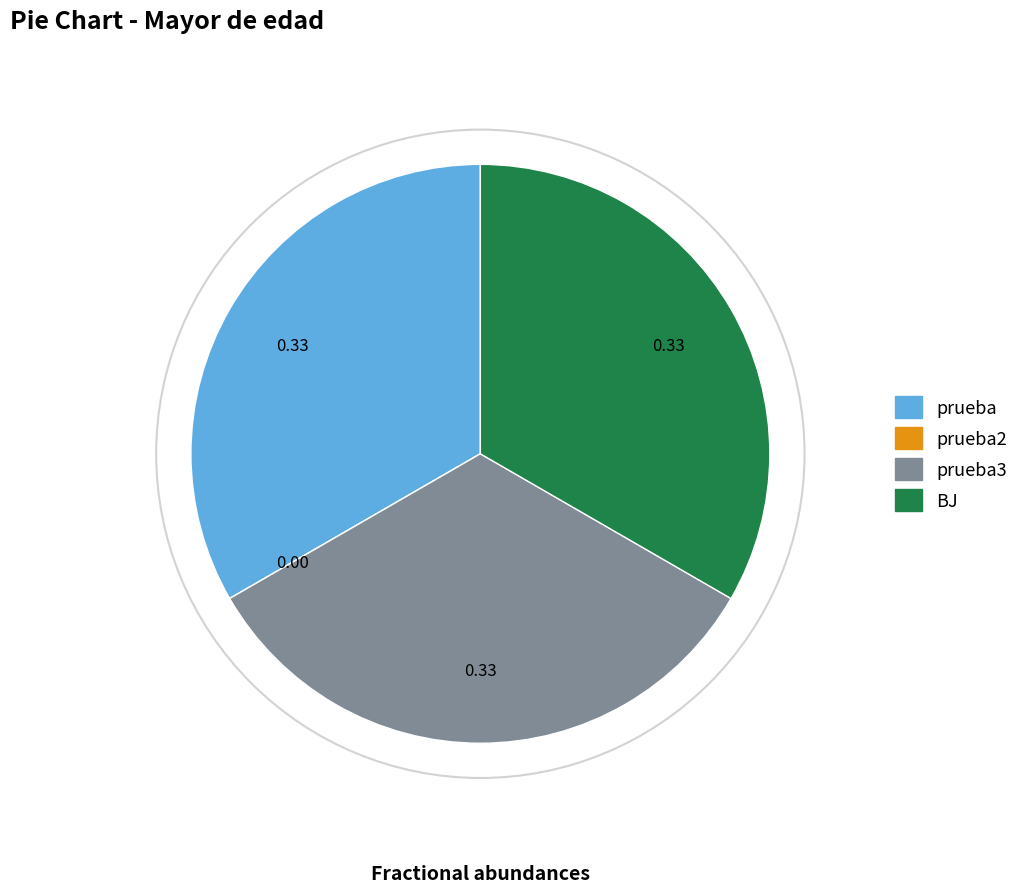

Is there a majority slice in this chart?

No